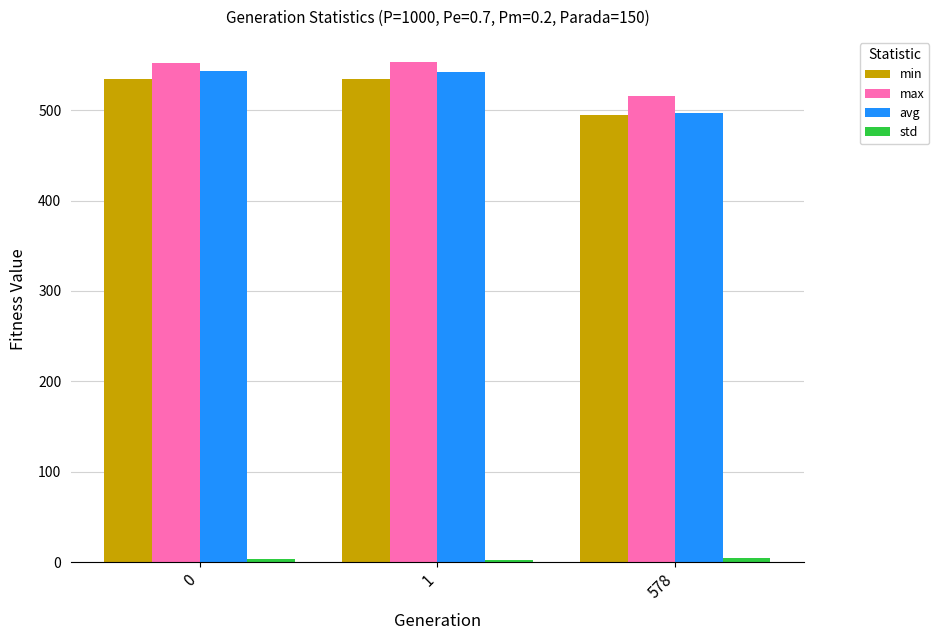

What is the maximum value shown in the chart?

553.5